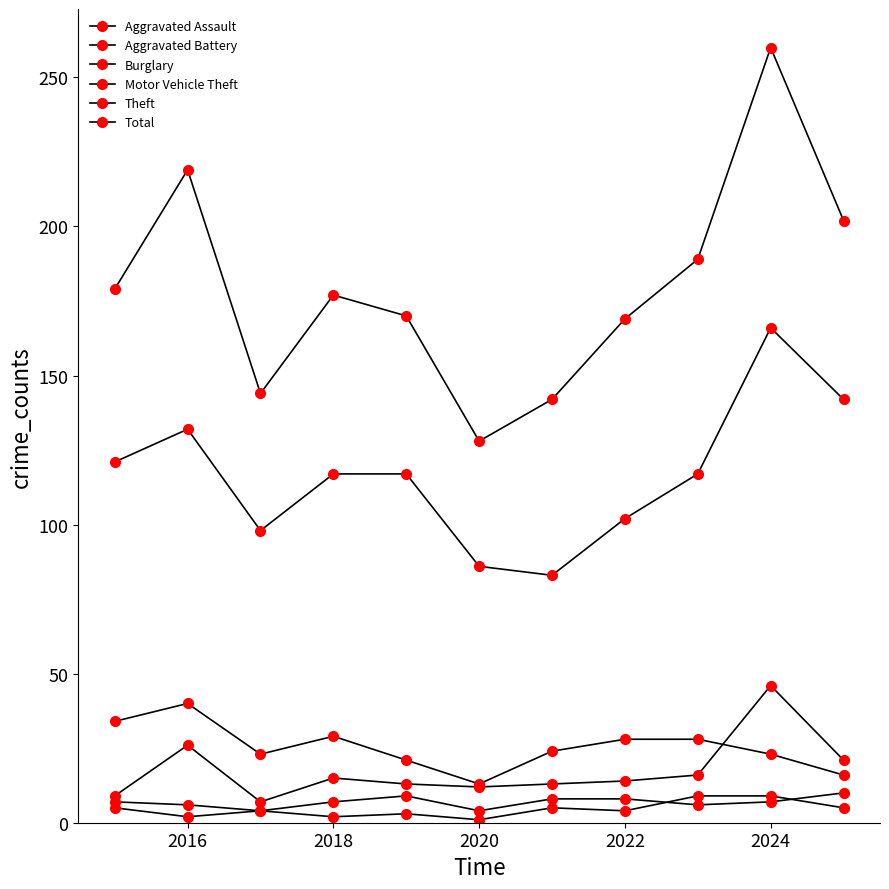

What is the difference between the maximum and minimum values in the Total series?

132